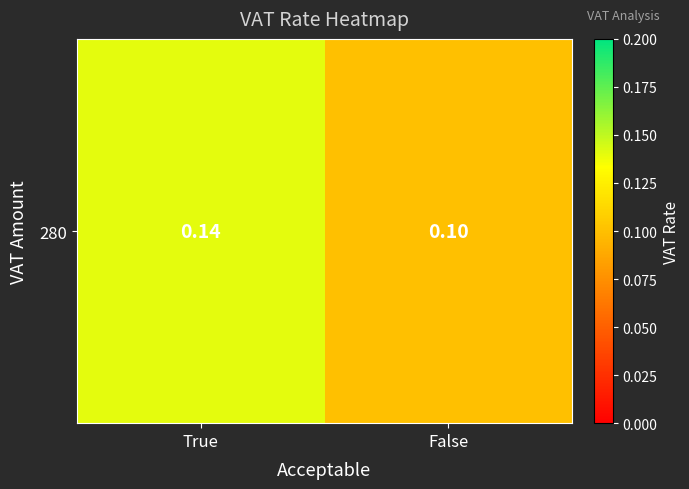

What is the average value?

0.1